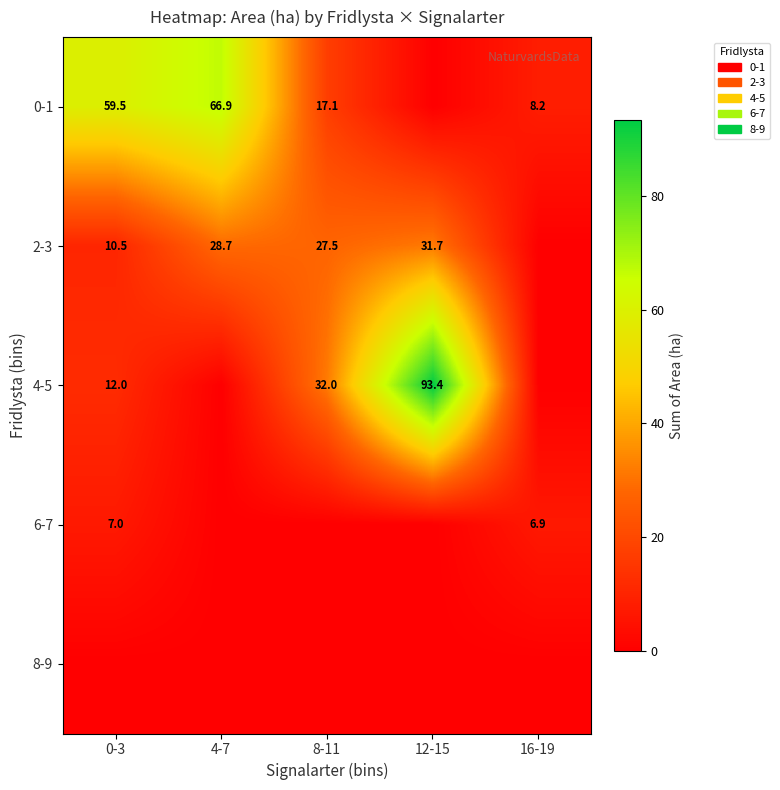

The value of 2-3 at 12-15 is 31.7. True or false?

True